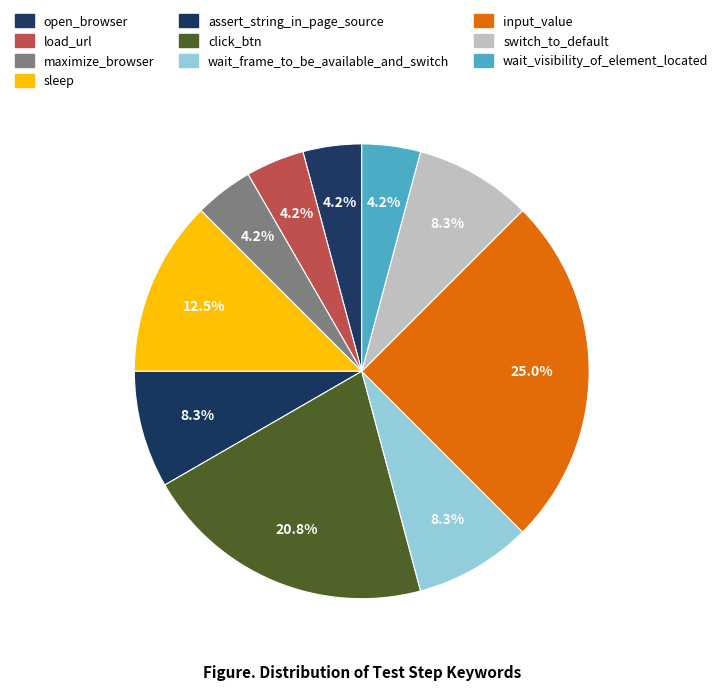

Which category has the biggest portion of the pie?

input_value